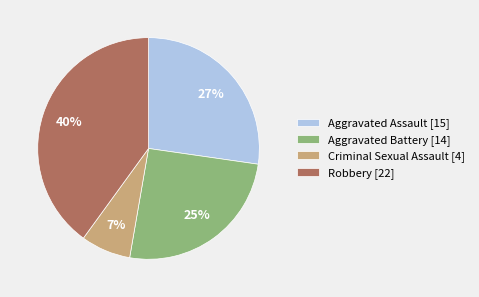

Count the number of slices in the pie.

4